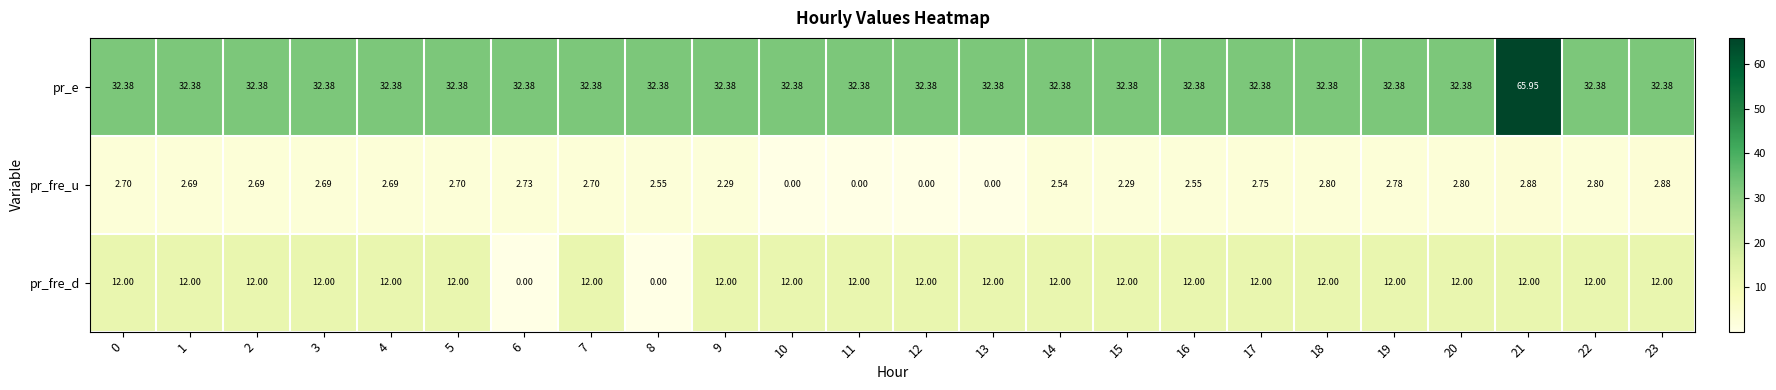

What is the total value across all series at 19?

47.2